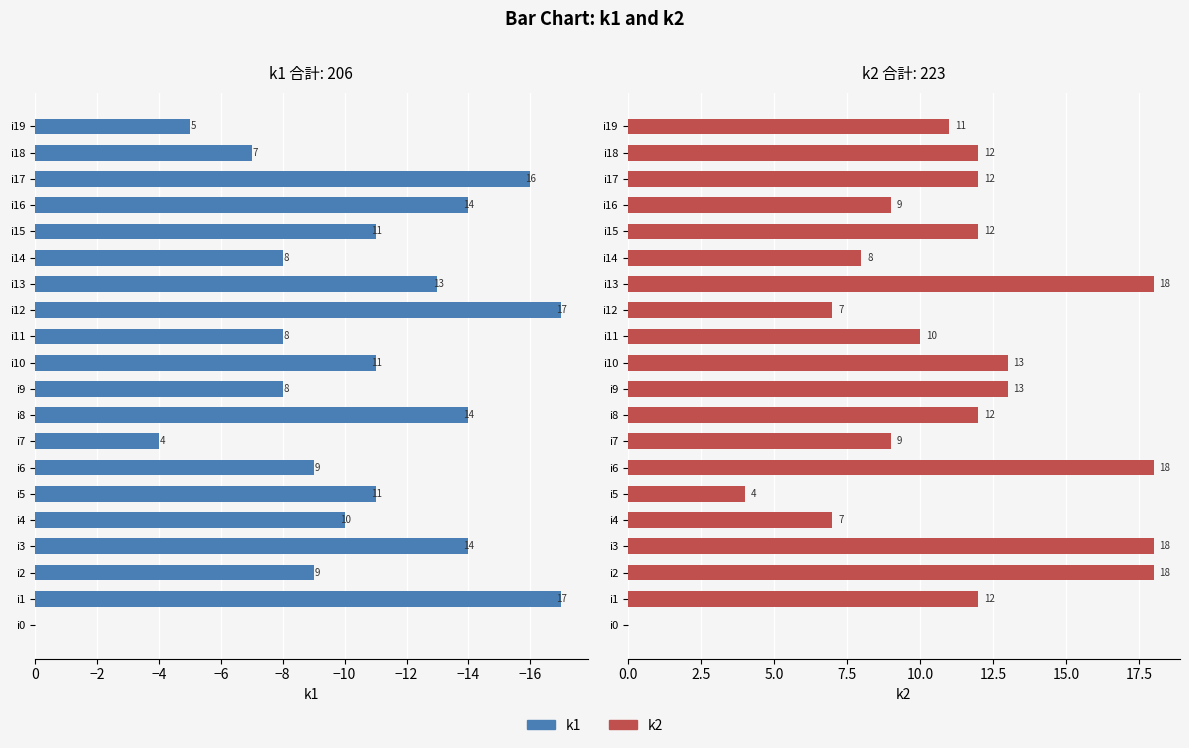

How many data points does each series have?

20